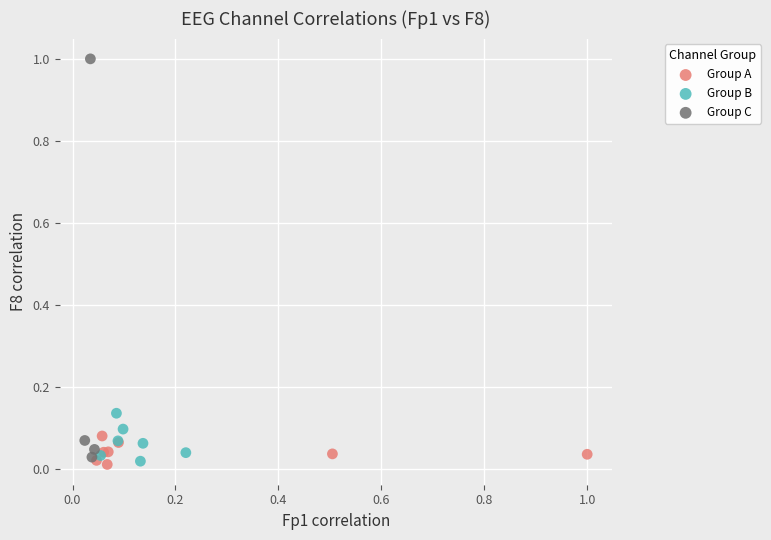

Which series reaches the maximum Y coordinate?

Group C